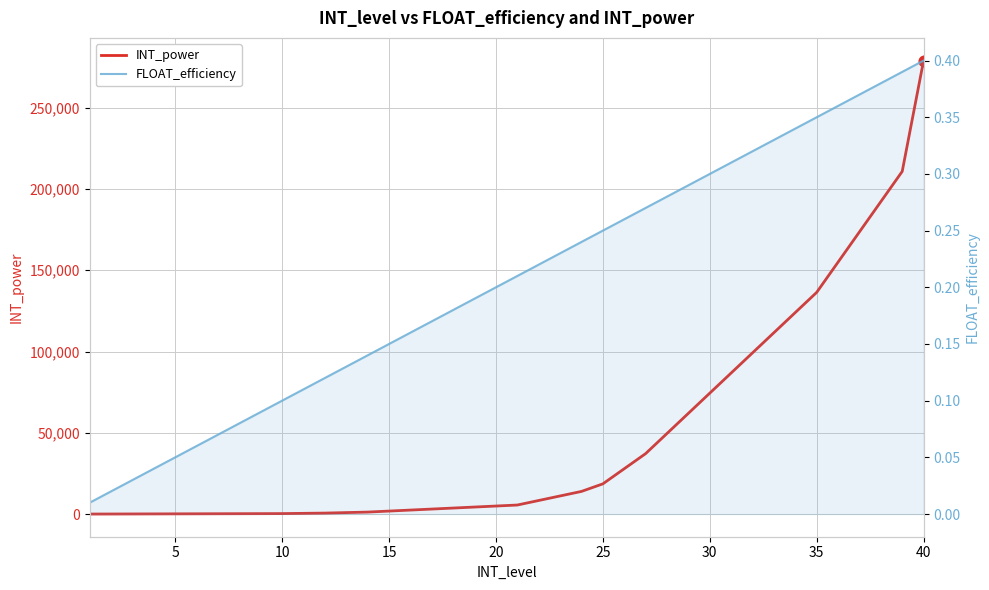

Is the value of FLOAT_efficiency at 35 greater than the value of INT_power at 31?

No